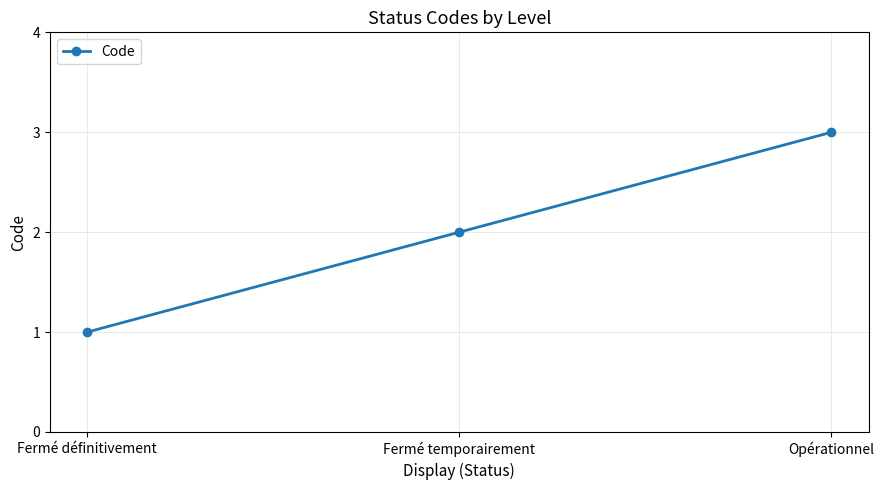

How many lines are shown in the chart?

1